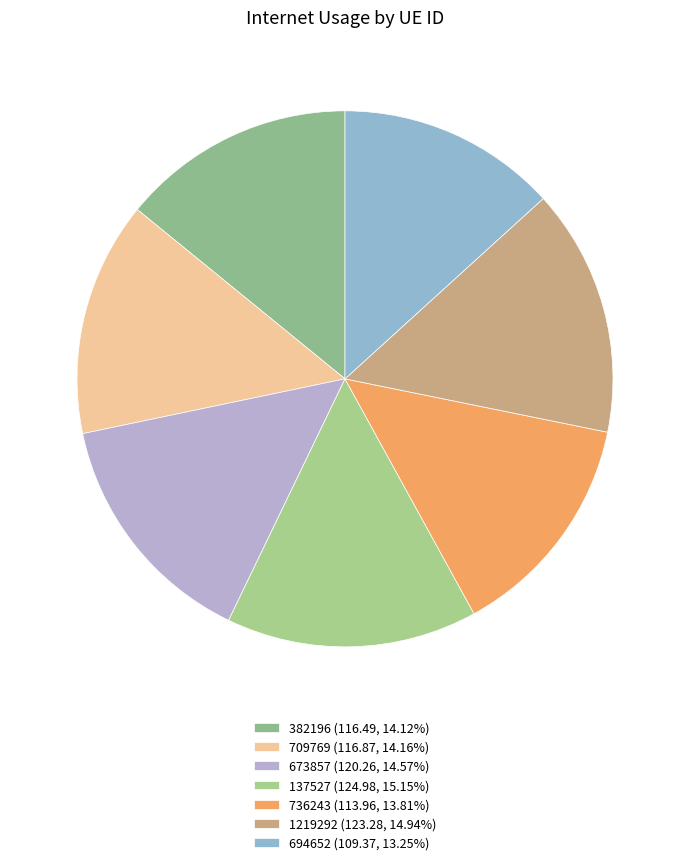

Count the number of slices in the pie.

7